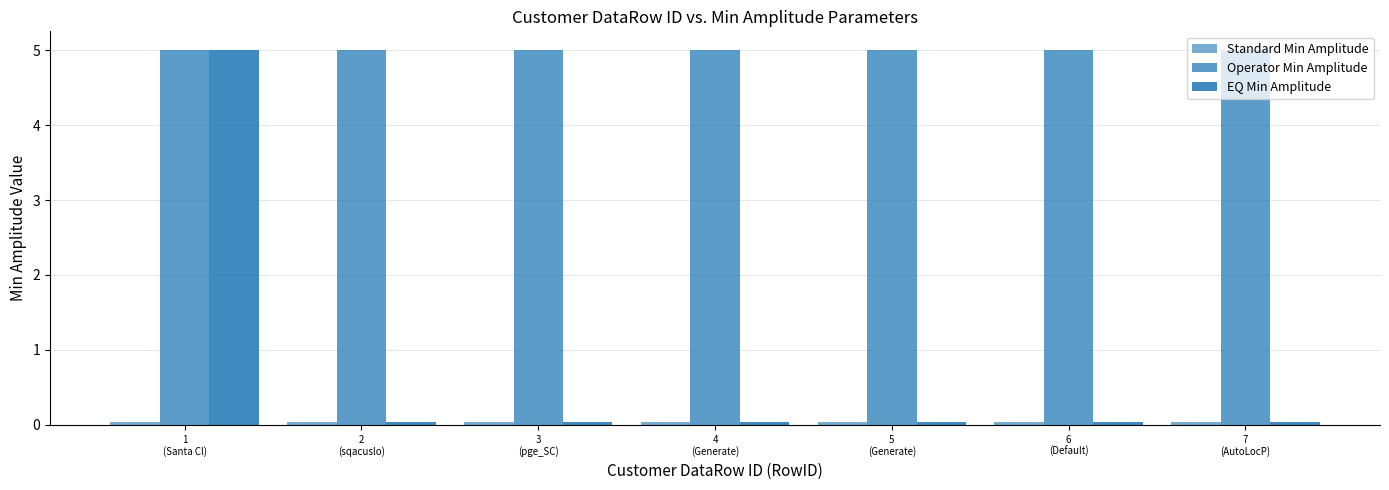

Is the value of Standard Min Amplitude at 7
(AutoLocP) greater than the value of EQ Min Amplitude at 1
(Santa Cl)?

No